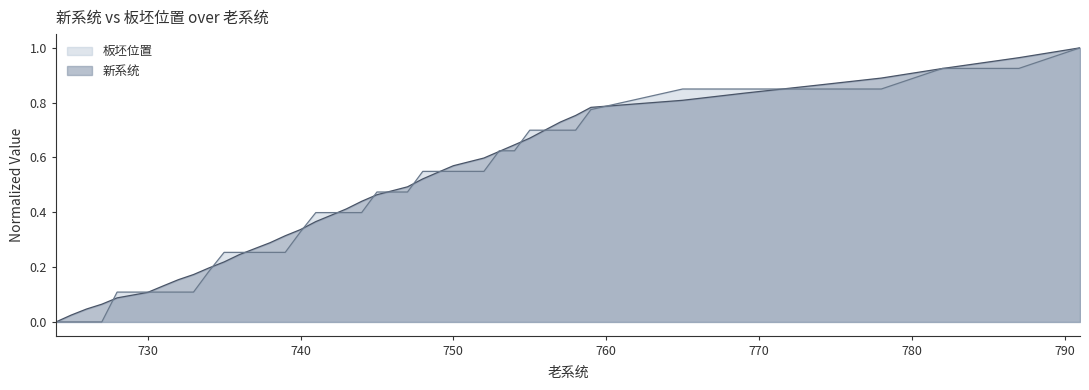

The 板坯位置 series shows 0.1 at 740. True or false?

False